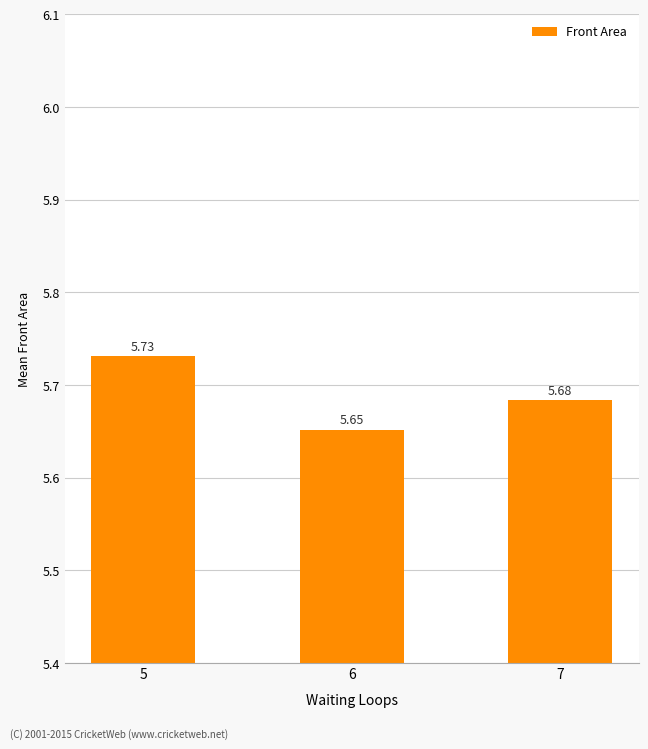

Which has a higher value, 6 or 7?

7